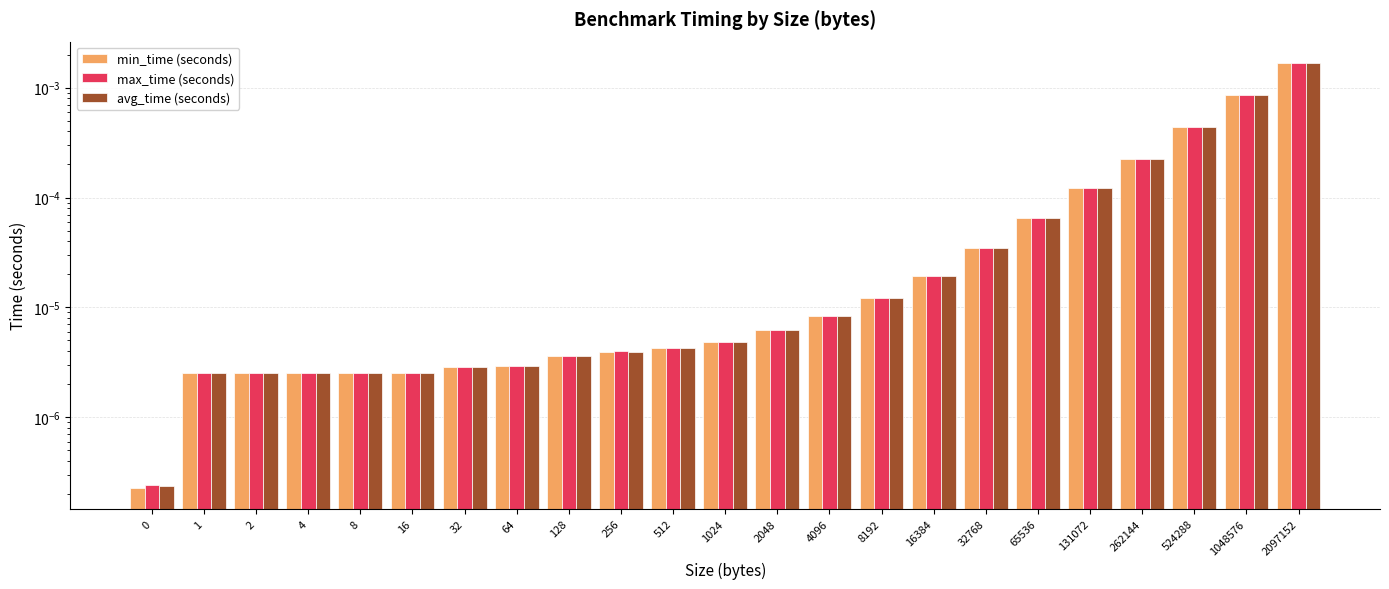

How many bars are there in each group?

3